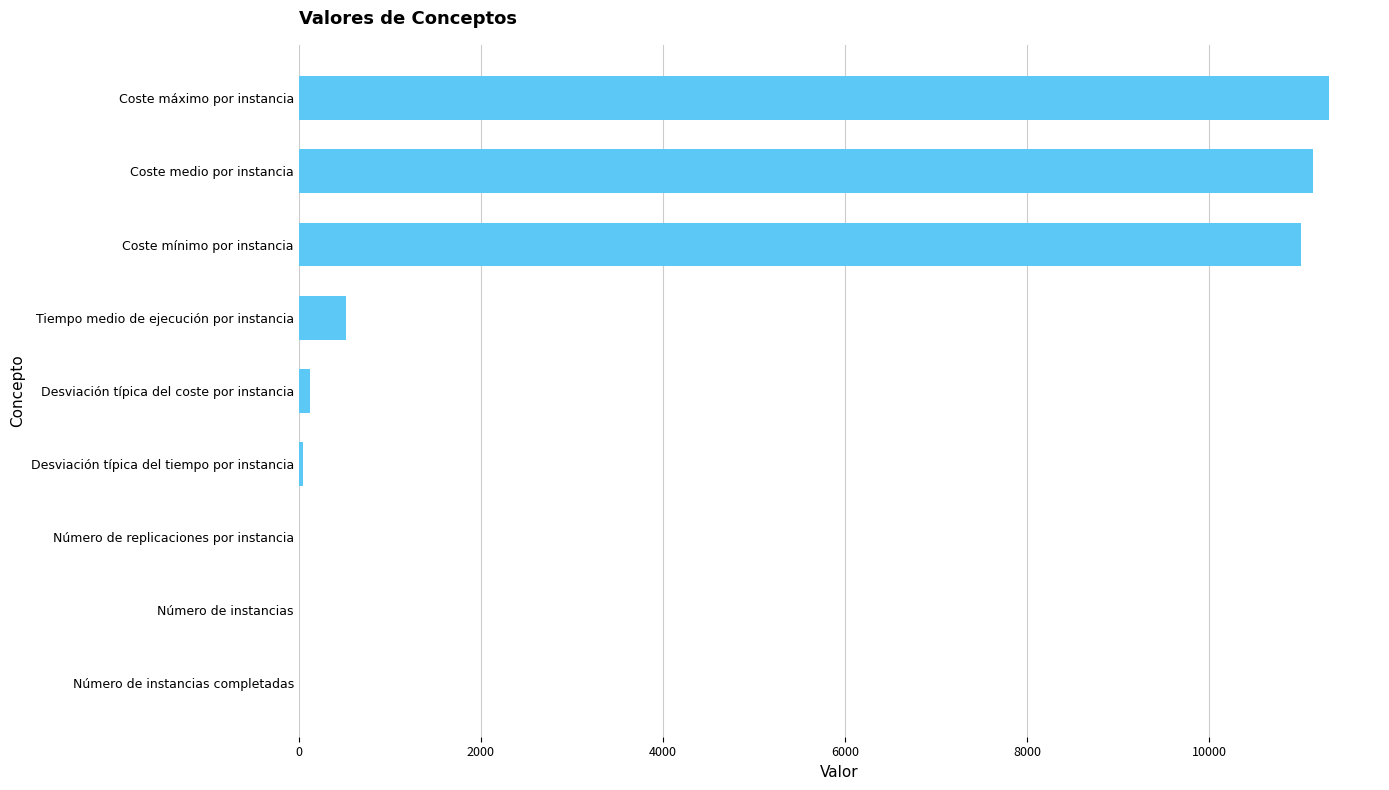

What is the greatest value displayed?

11308.5